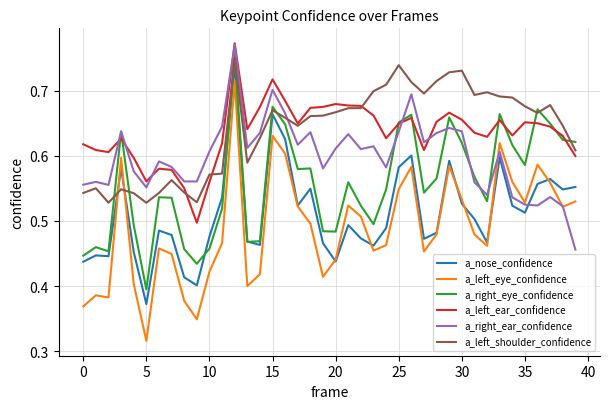

True or false: a_left_eye_confidence and a_right_eye_confidence intersect in this chart.

False